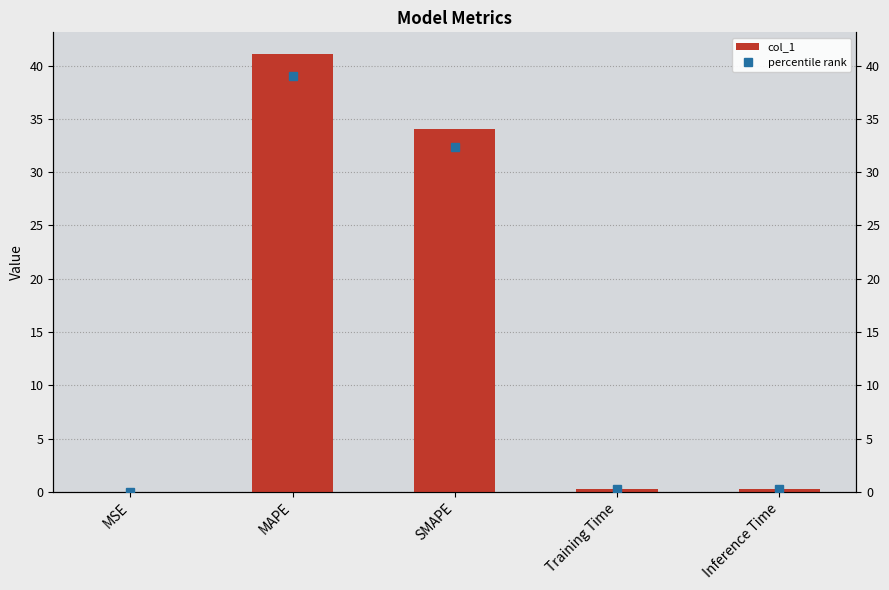

The chart shows a value of 0.0 at MSE. True or false?

False